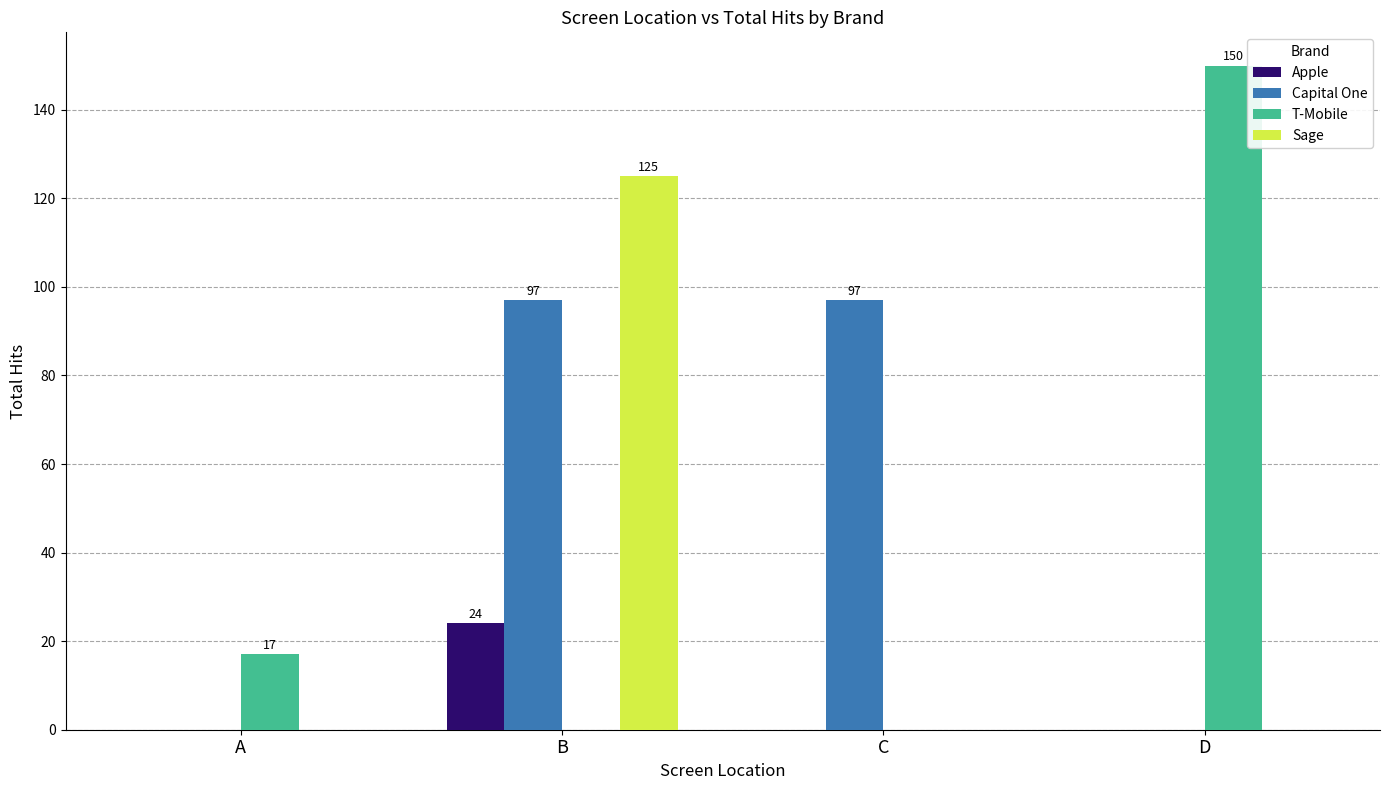

Reading left to right, what are all the values shown in this chart?

Apple: A=0	B=24	C=0	D=0
Capital One: A=0	B=97	C=97	D=0
T-Mobile: A=17	B=0	C=0	D=150
Sage: A=0	B=125	C=0	D=0